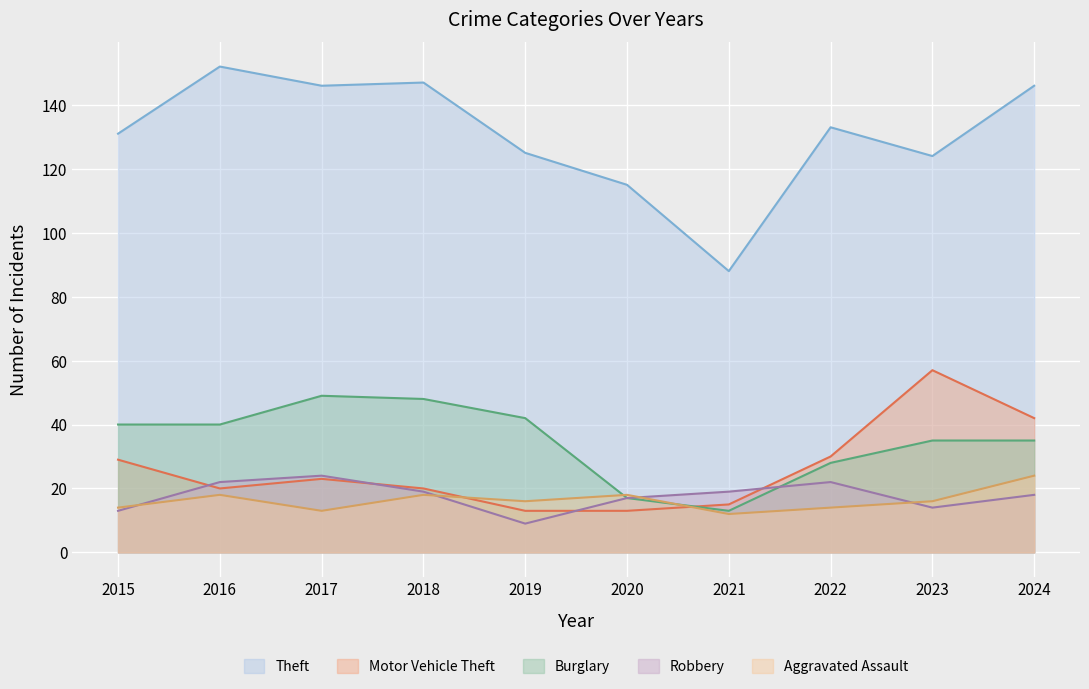

What is the difference between the maximum and minimum values in the Theft series?

64